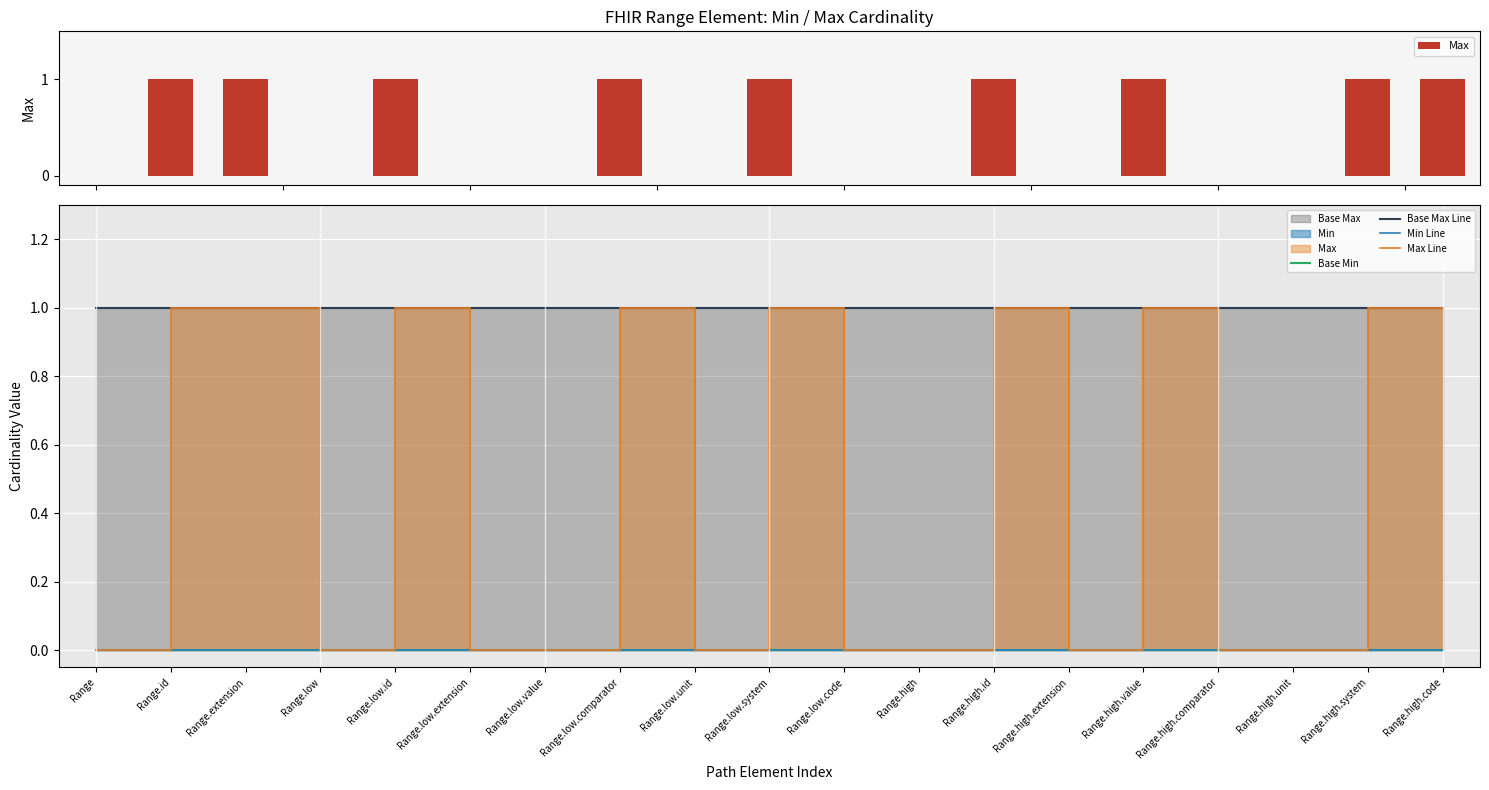

What is the label of the 3rd bar from the left?

Range.extension